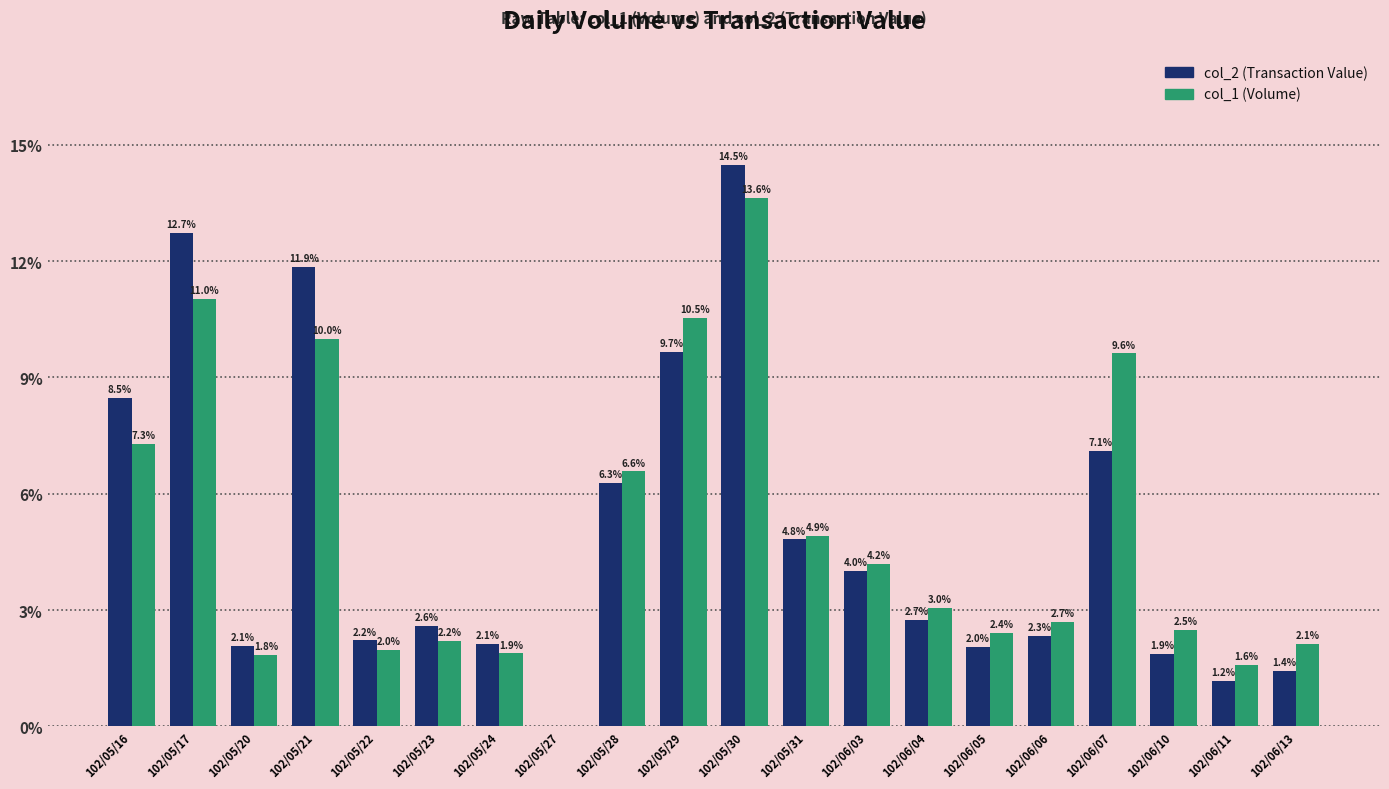

How many categories are shown in the chart?

20